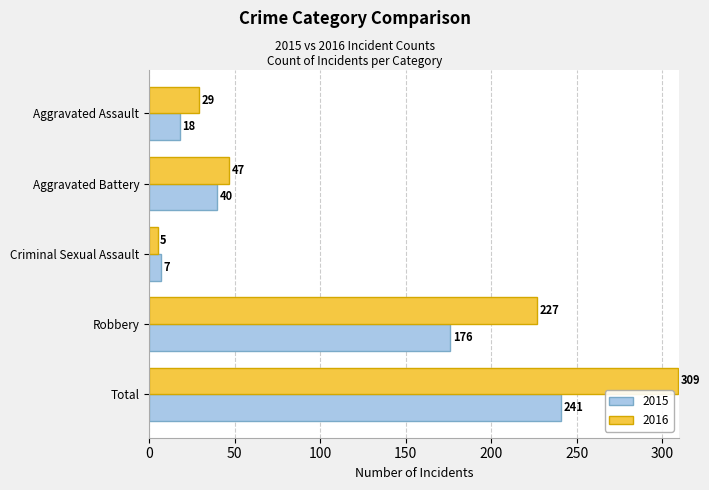

Which category has the highest value in the 2015 series?

Total